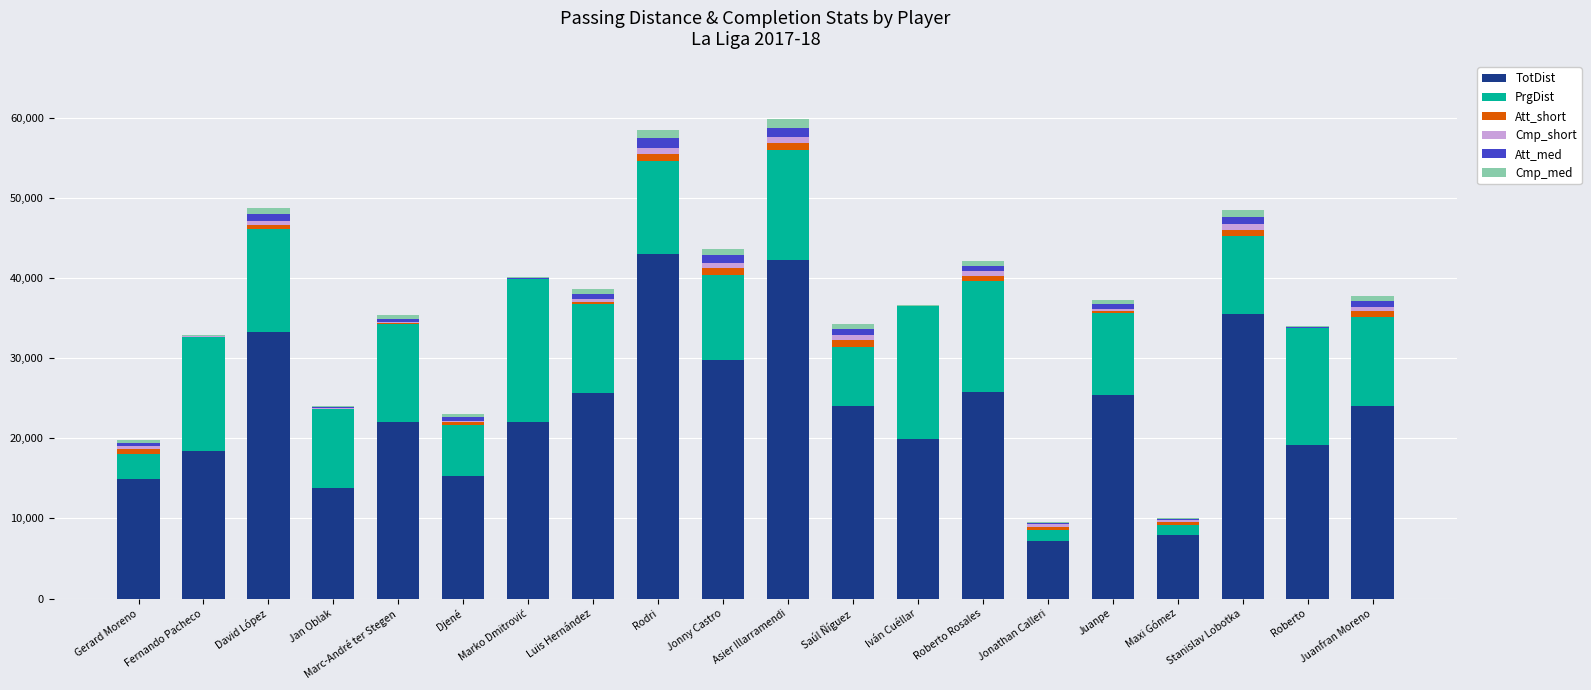

What is the maximum value for TotDist?

42971